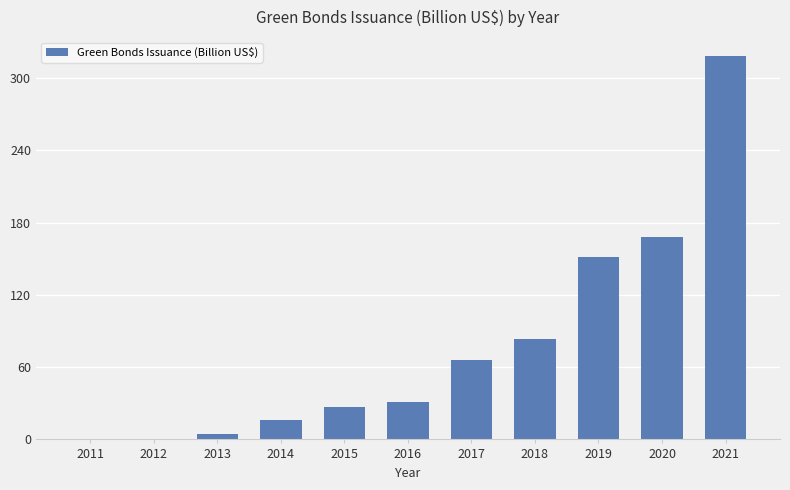

What value does the data have at 2014?

16.4